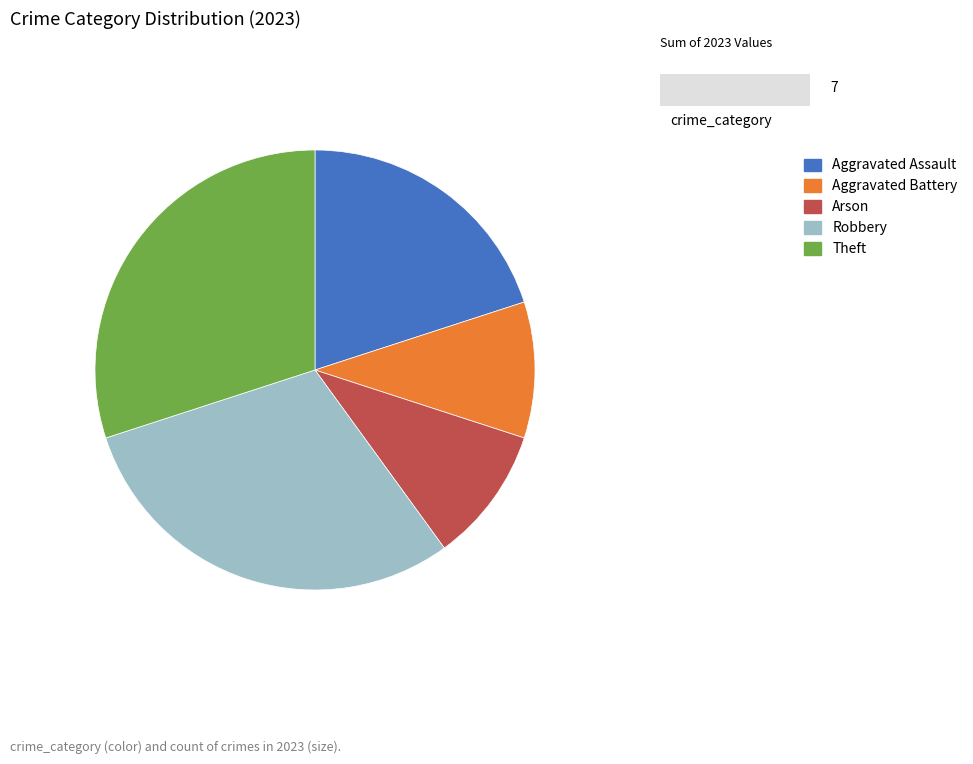

Does Theft represent more than half of the total?

No